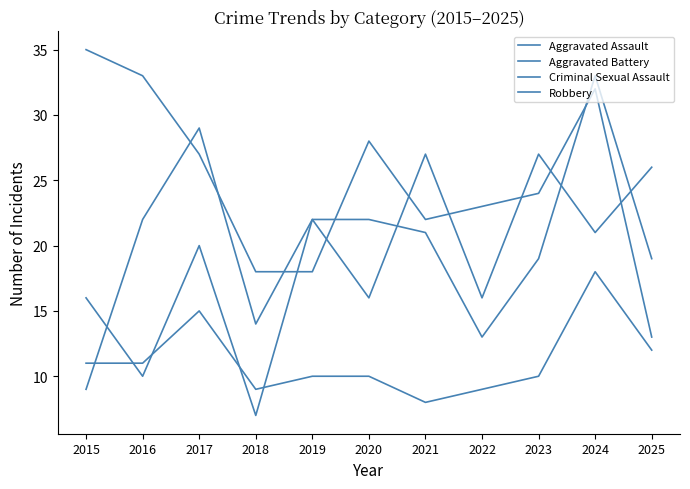

What is the difference between the maximum and minimum values in the Robbery series?

22